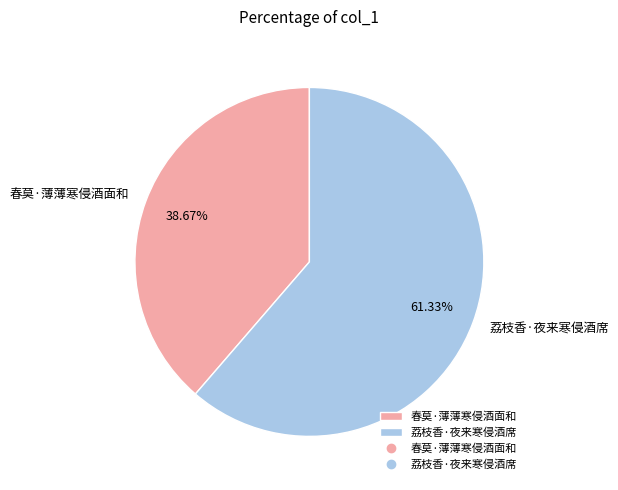

Count the number of slices in the pie.

2